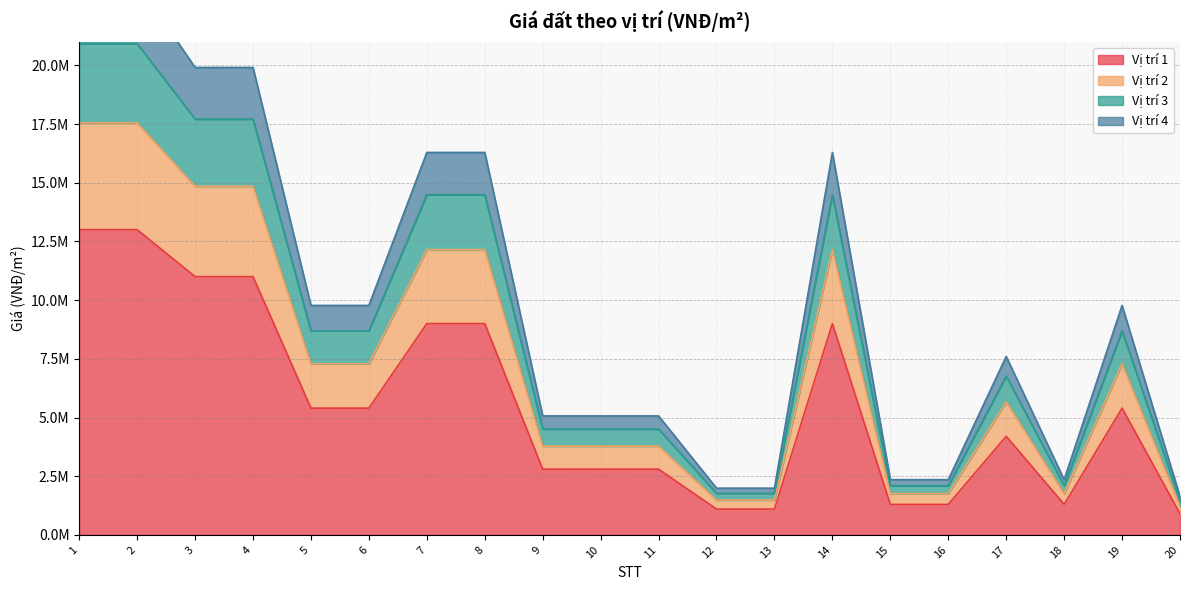

True or false: Vị trí 3 and Vị trí 4 intersect in this chart.

False